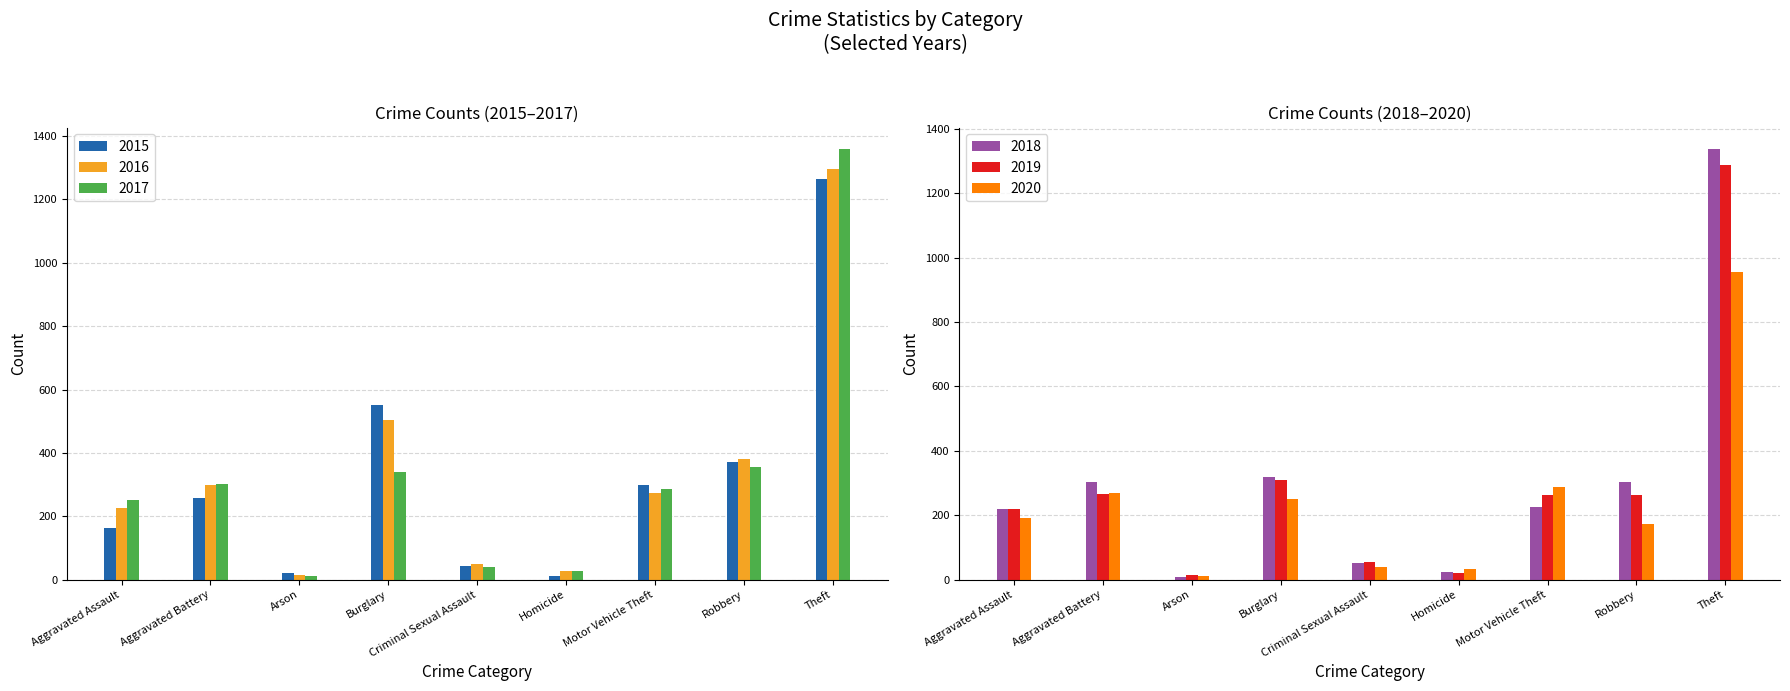

At which category is the sum across all series the highest?

Theft